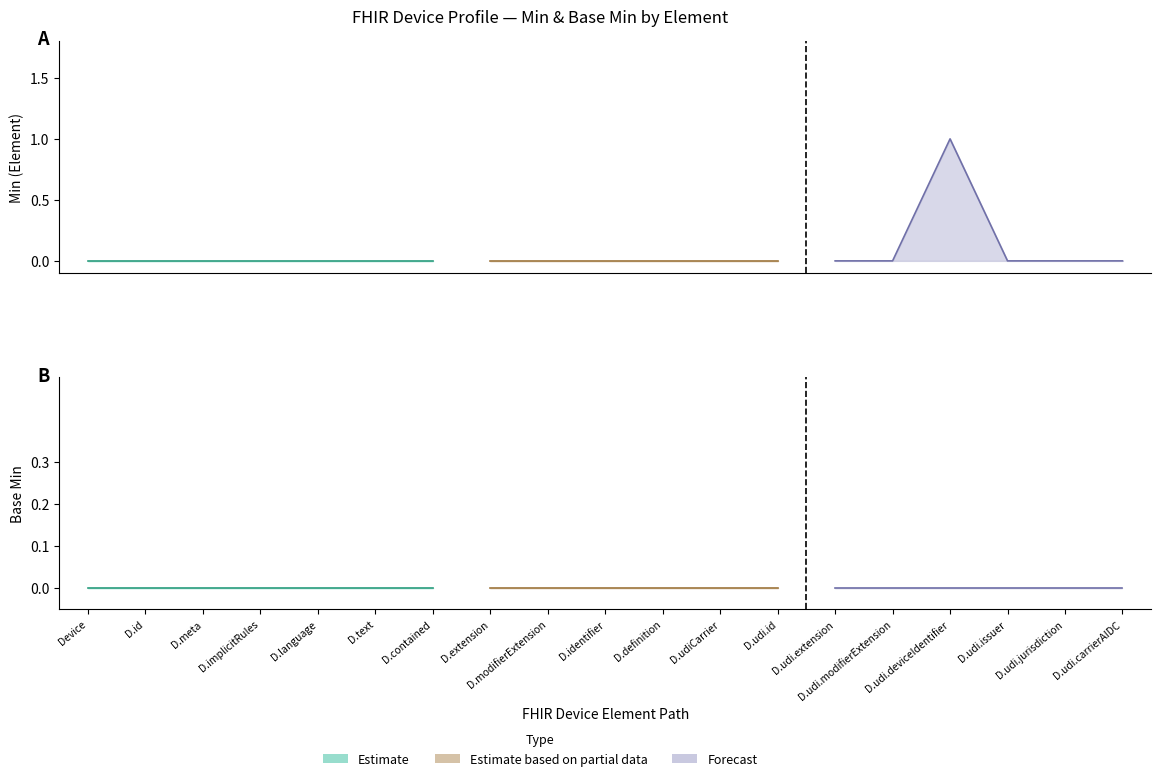

What is the sum of all Min (Element) values?

1